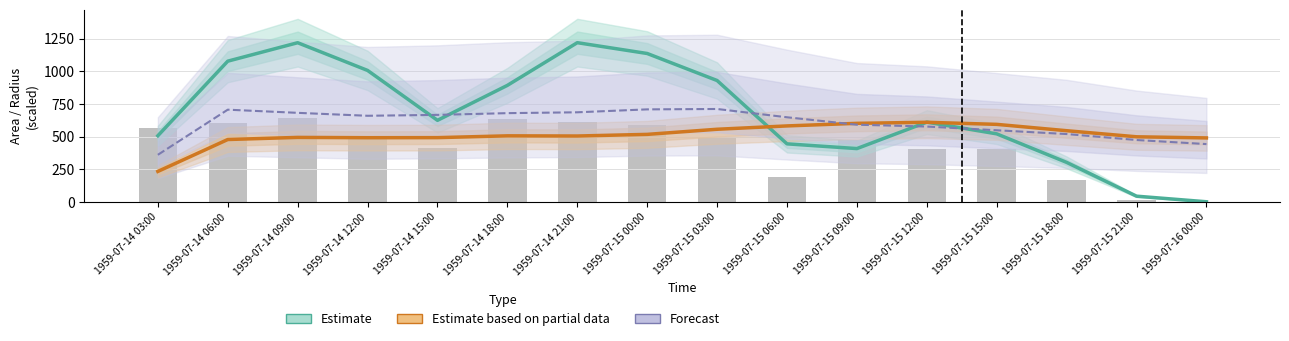

Which series has the widest spread of values?

Estimate